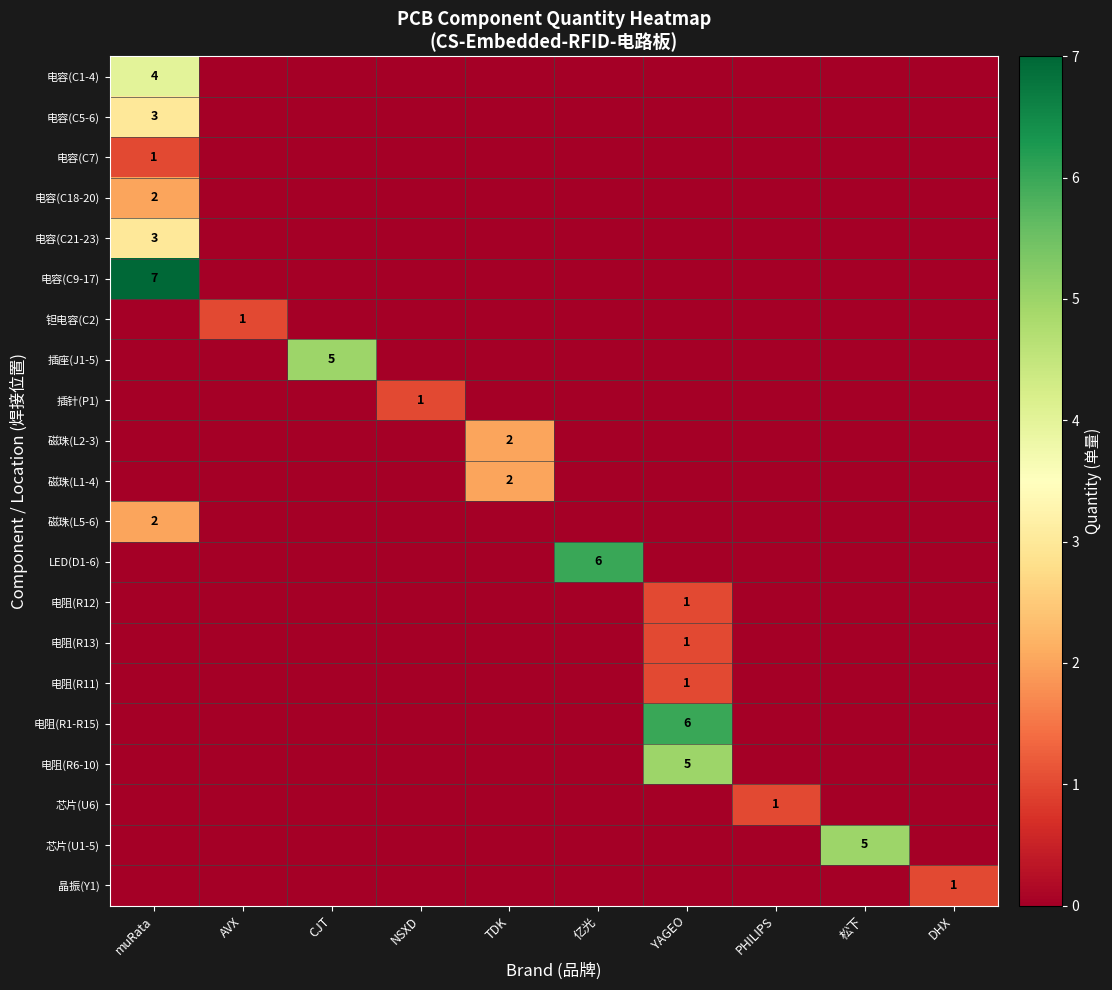

The value of 插针(P1) at NSXD is 1. True or false?

True